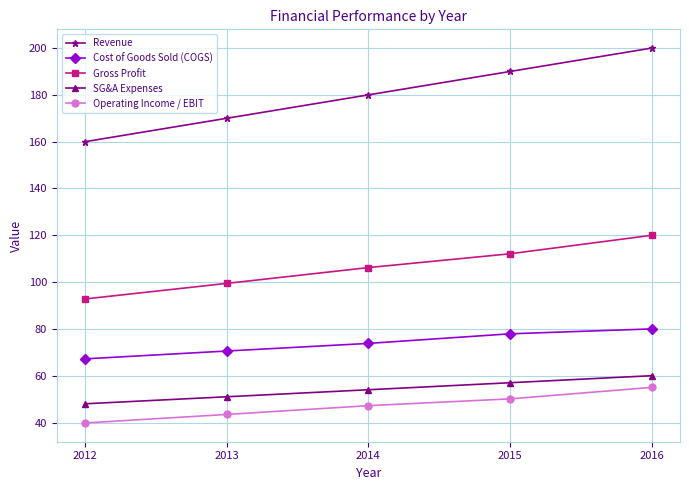

Which category has the highest value across all series?

2016